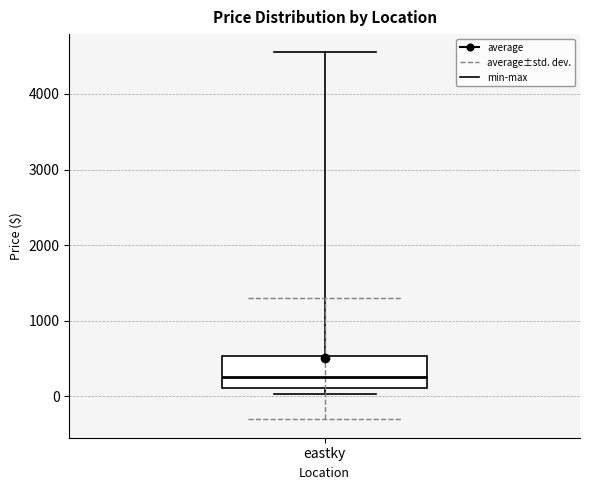

Transcribe this box plot: give where the median line is, the range the box spans, and where the two whiskers end, as read against the y-axis. The values are not printed on the chart, so give them approximately, as read against the axis.

median 300, box 100 to 500, whiskers 0 to 4600